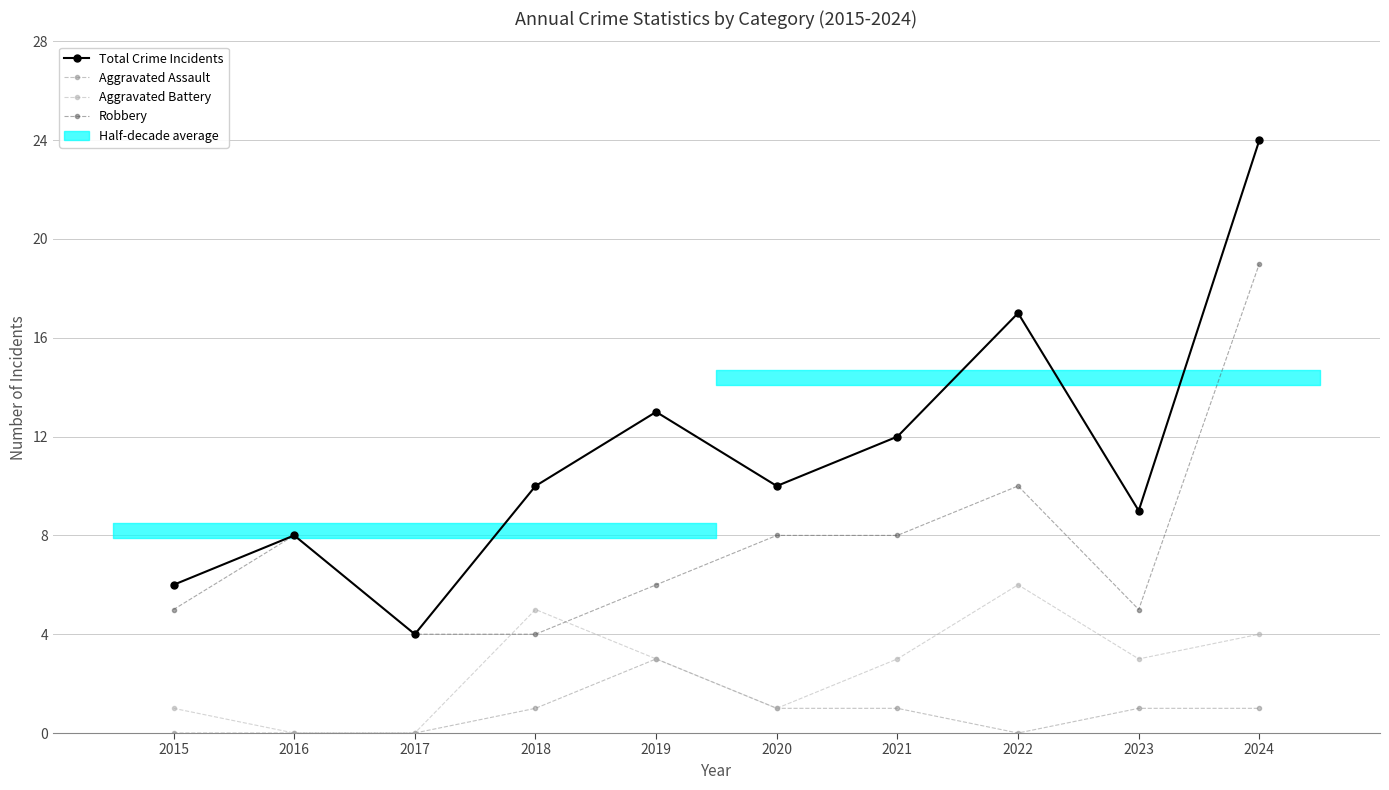

How many interior local peaks does the Robbery series have?

2